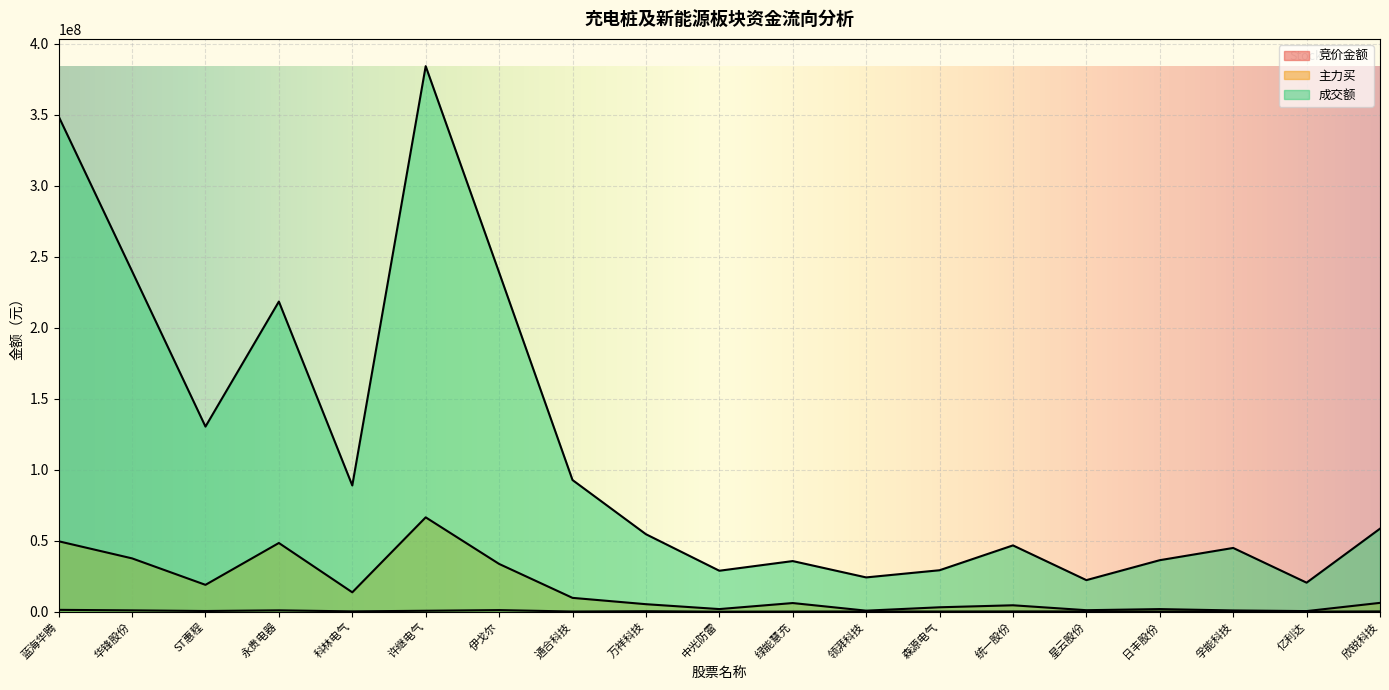

True or false: 主力买 and 竞价金额 cross at least once.

False